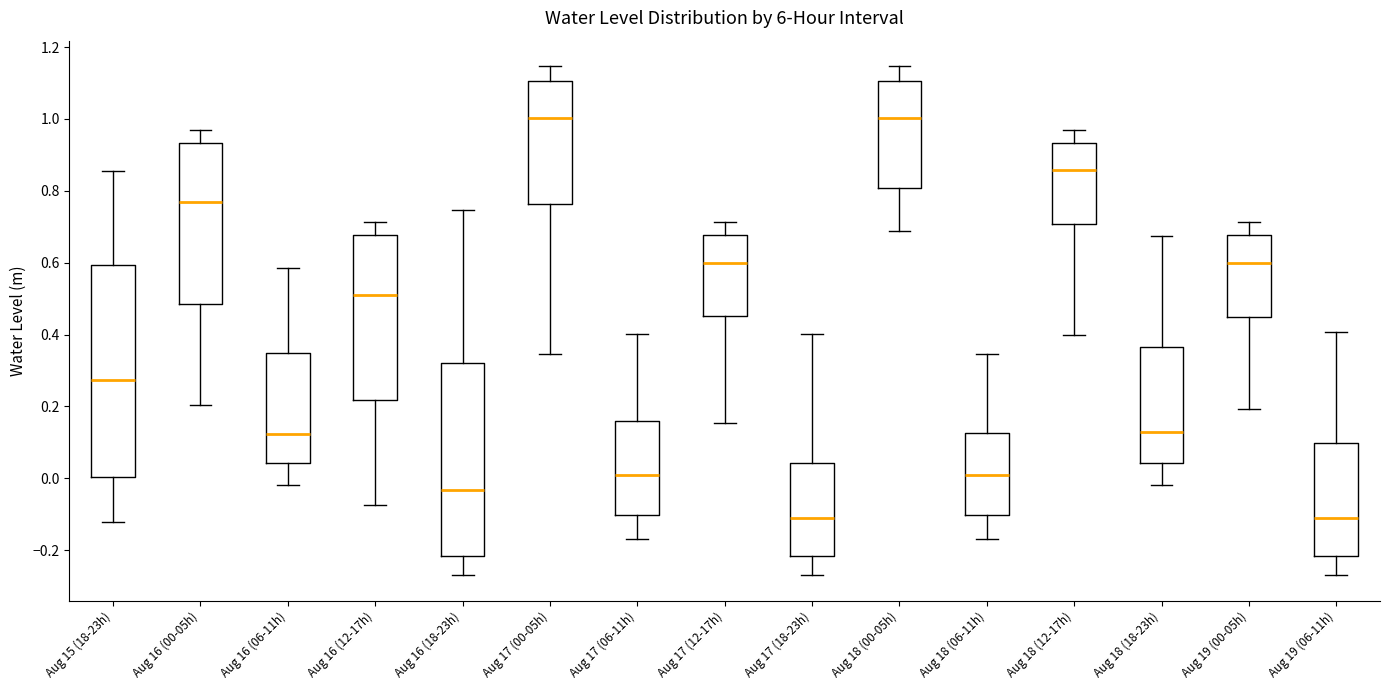

Reading left to right, read every box against the y-axis: the position of its median line, the range the box covers, and the ends of its whiskers. The values are not printed on the chart, so give them approximately, as read against the axis.

Aug 15 (18-23h): median 0.28, box 0.00 to 0.60, whiskers -0.12 to 0.86
Aug 16 (00-05h): median 0.76, box 0.48 to 0.94, whiskers 0.20 to 0.96
Aug 16 (06-11h): median 0.12, box 0.04 to 0.34, whiskers -0.02 to 0.58
Aug 16 (12-17h): median 0.52, box 0.22 to 0.68, whiskers -0.08 to 0.72
Aug 16 (18-23h): median -0.04, box -0.22 to 0.32, whiskers -0.26 to 0.74
Aug 17 (00-05h): median 1.00, box 0.76 to 1.10, whiskers 0.34 to 1.14
Aug 17 (06-11h): median 0.00, box -0.10 to 0.16, whiskers -0.16 to 0.40
Aug 17 (12-17h): median 0.60, box 0.46 to 0.68, whiskers 0.16 to 0.72
Aug 17 (18-23h): median -0.12, box -0.22 to 0.04, whiskers -0.26 to 0.40
Aug 18 (00-05h): median 1.00, box 0.80 to 1.10, whiskers 0.68 to 1.14
Aug 18 (06-11h): median 0.00, box -0.10 to 0.12, whiskers -0.16 to 0.34
Aug 18 (12-17h): median 0.86, box 0.70 to 0.94, whiskers 0.40 to 0.96
Aug 18 (18-23h): median 0.12, box 0.04 to 0.36, whiskers -0.02 to 0.68
Aug 19 (00-05h): median 0.60, box 0.44 to 0.68, whiskers 0.20 to 0.72
Aug 19 (06-11h): median -0.12, box -0.22 to 0.10, whiskers -0.26 to 0.40